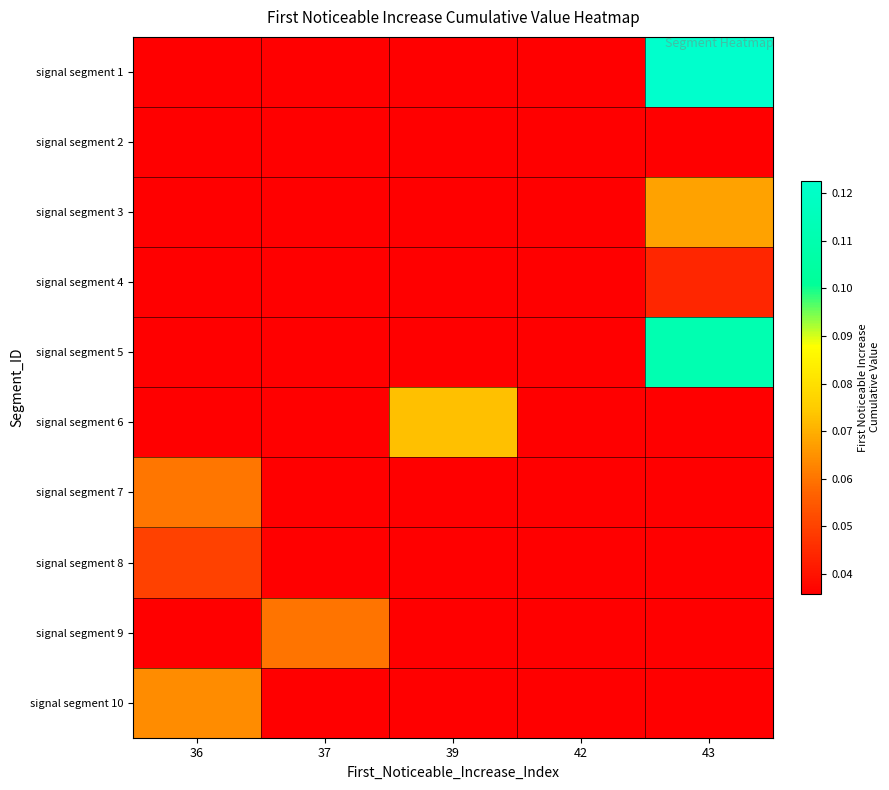

Reading left to right, transcribe all the data shown in this chart.

row_0: 0.0	0.0	0.0	0.0	0.1
row_1: 0.0	0.0	0.0	0.0	0.0
row_2: 0.0	0.0	0.0	0.0	0.1
row_3: 0.0	0.0	0.0	0.0	0.0
row_4: 0.0	0.0	0.0	0.0	0.1
row_5: 0.0	0.0	0.1	0.0	0.0
row_6: 0.1	0.0	0.0	0.0	0.0
row_7: 0.0	0.0	0.0	0.0	0.0
row_8: 0.0	0.1	0.0	0.0	0.0
row_9: 0.1	0.0	0.0	0.0	0.0